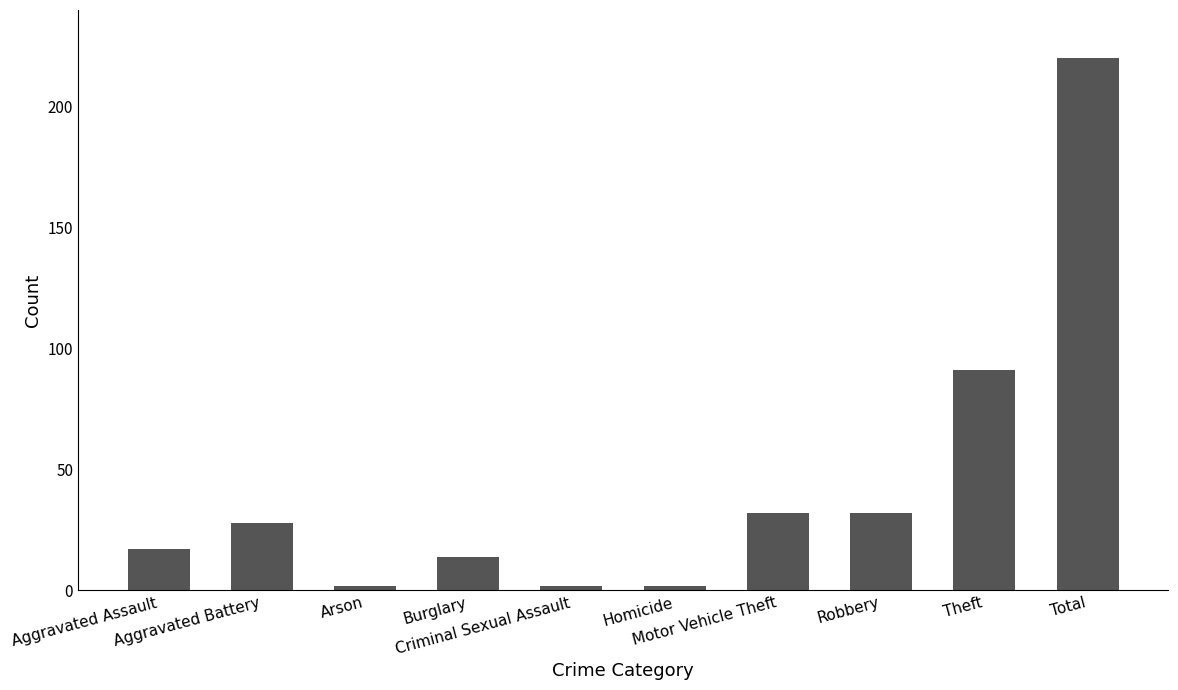

What is the label of the 1st bar from the right?

Total